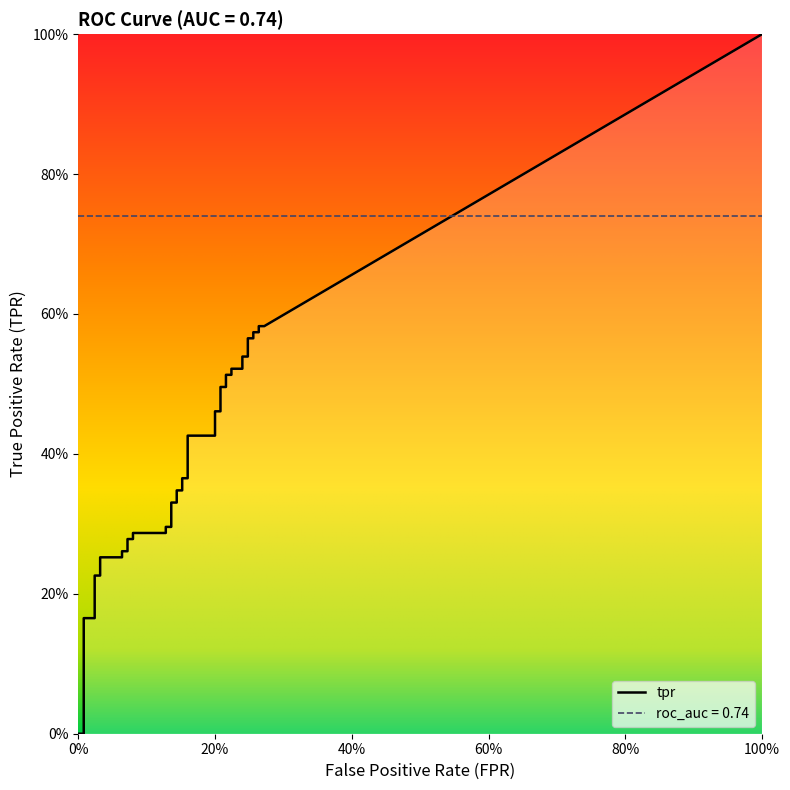

Reading right to left, what are all the values shown in this chart?

fpr: 39=0.3	38=0.3	37=0.3	36=0.3	35=0.3	34=0.2	33=0.2	32=0.2	31=0.2	30=0.2	29=0.2	28=0.2	27=0.2	26=0.2	25=0.2	24=0.2	23=0.2	22=0.2	21=0.2	20=0.2	19=0.2	18=0.1	17=0.1	16=0.1	15=0.1	14=0.1	13=0.1	12=0.1	11=0.1	10=0.1	9=0.1	8=0.1	7=0.1	6=0.0	5=0.0	4=0.0	3=0.0	2=0.0	tpr=0.0	fpr=0.0
tpr: 39=0.6	38=0.6	37=0.6	36=0.6	35=0.6	34=0.6	33=0.5	32=0.5	31=0.5	30=0.5	29=0.5	28=0.5	27=0.5	26=0.5	25=0.5	24=0.5	23=0.4	22=0.4	21=0.4	20=0.4	19=0.3	18=0.3	17=0.3	16=0.3	15=0.3	14=0.3	13=0.3	12=0.3	11=0.3	10=0.3	9=0.3	8=0.3	7=0.3	6=0.3	5=0.2	4=0.2	3=0.2	2=0.2	tpr=0.0	fpr=0.0